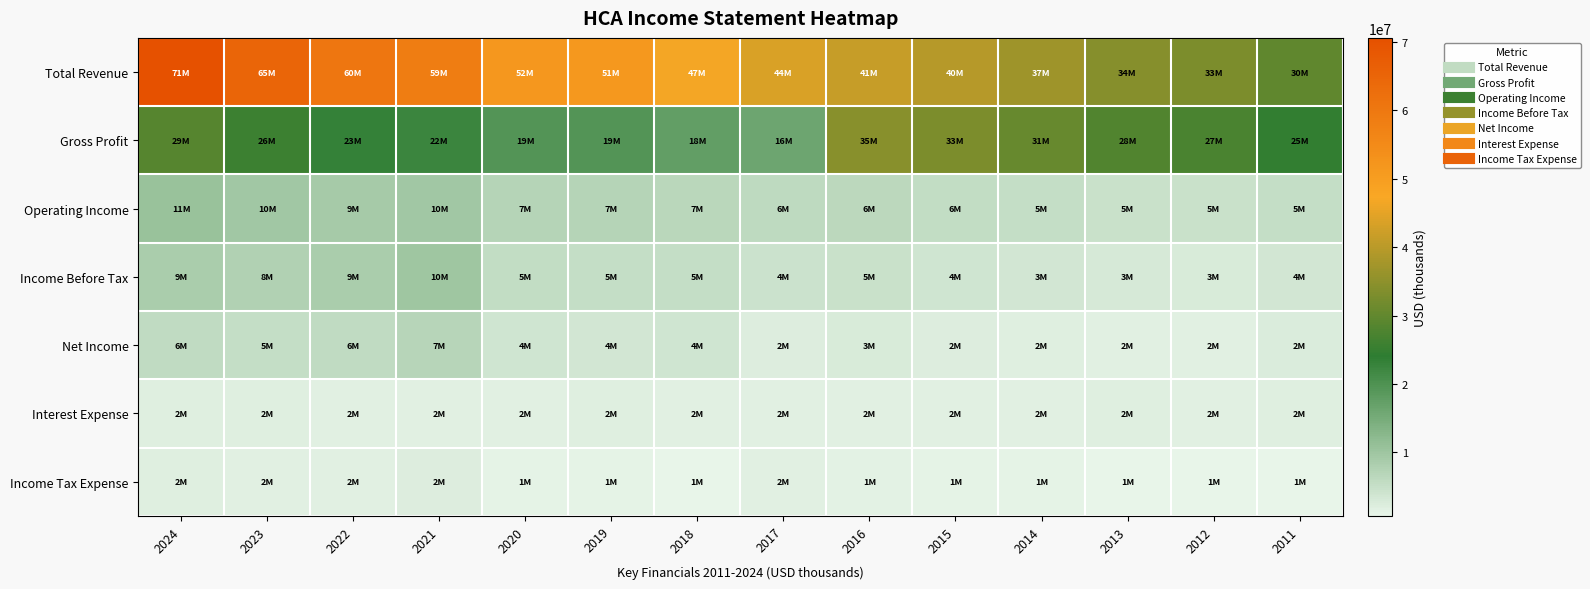

Reading left to right, transcribe all the data shown in this chart.

Total Revenue: 2024=70603000	2023=64968000	2022=60233000	2021=58752000	2020=51533000	2019=51336000	2018=46677000	2017=43614000	2016=41490000	2015=39678000	2014=36918000	2013=34182000	2012=33013000	2011=29682000
Gross Profit: 2024=28678000	2023=25579000	2022=23177000	2021=22492000	2020=19290000	2019=19295000	2018=17528000	2017=16239000	2016=34557000	2015=33040000	2014=30656000	2013=28212000	2012=27296000	2011=24503000
Operating Income: 2024=10547000	2023=9626000	2022=9054000	2021=9678000	2020=7262000	2019=7218000	2018=6642000	2017=6055000	2016=6440000	2015=5581000	2014=5152000	2013=4775000	2012=4641000	2011=5198000
Income Before Tax: 2024=8523000	2023=7706000	2022=8580000	2021=9833000	2020=5430000	2019=5244000	2018=5335000	2017=4381000	2016=4810000	2015=3957000	2014=3481000	2013=2946000	2012=2894000	2011=3561000
Net Income: 2024=5760000	2023=5242000	2022=5643000	2021=6956000	2020=3754000	2019=3505000	2018=3787000	2017=2216000	2016=2890000	2015=2129000	2014=1875000	2013=1556000	2012=1605000	2011=2465000
Interest Expense: 2024=2061000	2023=1938000	2022=1741000	2021=1566000	2020=1584000	2019=1824000	2018=1755000	2017=1690000	2016=1707000	2015=1665000	2014=1743000	2013=1848000	2012=1798000	2011=2037000
Income Tax Expense: 2024=1866000	2023=1615000	2022=1746000	2021=2112000	2020=1043000	2019=1099000	2018=946000	2017=1638000	2016=1378000	2015=1261000	2014=1108000	2013=950000	2012=888000	2011=719000